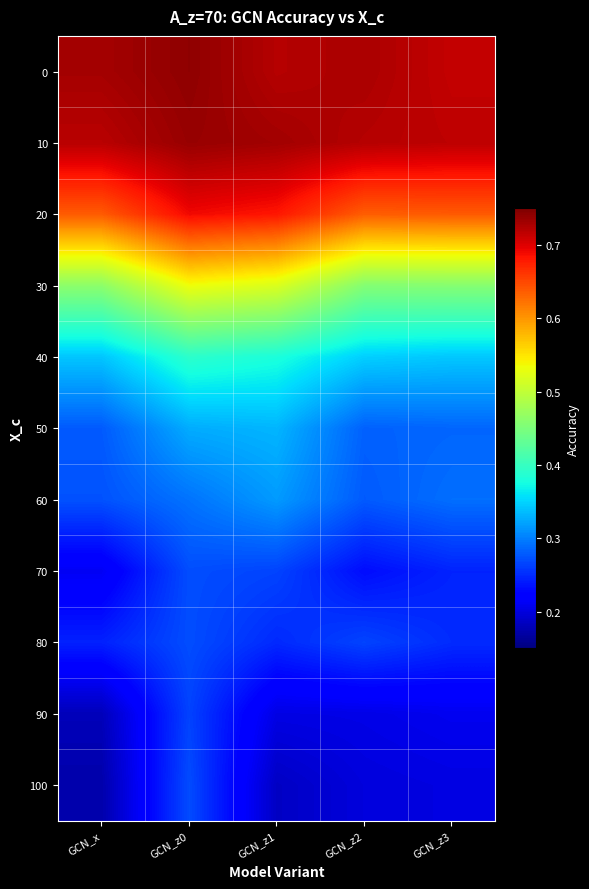

Reading left to right, transcribe all the data shown in this chart.

0: GCN_x=0.7	GCN_z0=0.7	GCN_z1=0.7	GCN_z2=0.7	GCN_z3=0.7
10: GCN_x=0.7	GCN_z0=0.7	GCN_z1=0.7	GCN_z2=0.7	GCN_z3=0.7
20: GCN_x=0.6	GCN_z0=0.7	GCN_z1=0.7	GCN_z2=0.6	GCN_z3=0.6
30: GCN_x=0.5	GCN_z0=0.5	GCN_z1=0.5	GCN_z2=0.5	GCN_z3=0.5
40: GCN_x=0.3	GCN_z0=0.4	GCN_z1=0.4	GCN_z2=0.3	GCN_z3=0.3
50: GCN_x=0.3	GCN_z0=0.3	GCN_z1=0.3	GCN_z2=0.3	GCN_z3=0.3
60: GCN_x=0.3	GCN_z0=0.3	GCN_z1=0.3	GCN_z2=0.3	GCN_z3=0.3
70: GCN_x=0.2	GCN_z0=0.3	GCN_z1=0.3	GCN_z2=0.2	GCN_z3=0.2
80: GCN_x=0.2	GCN_z0=0.3	GCN_z1=0.2	GCN_z2=0.3	GCN_z3=0.3
90: GCN_x=0.2	GCN_z0=0.3	GCN_z1=0.2	GCN_z2=0.2	GCN_z3=0.2
100: GCN_x=0.2	GCN_z0=0.3	GCN_z1=0.2	GCN_z2=0.2	GCN_z3=0.2